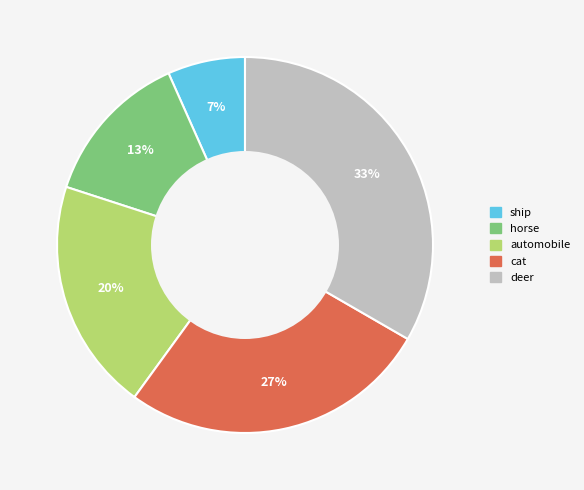

Which slice is the largest?

deer